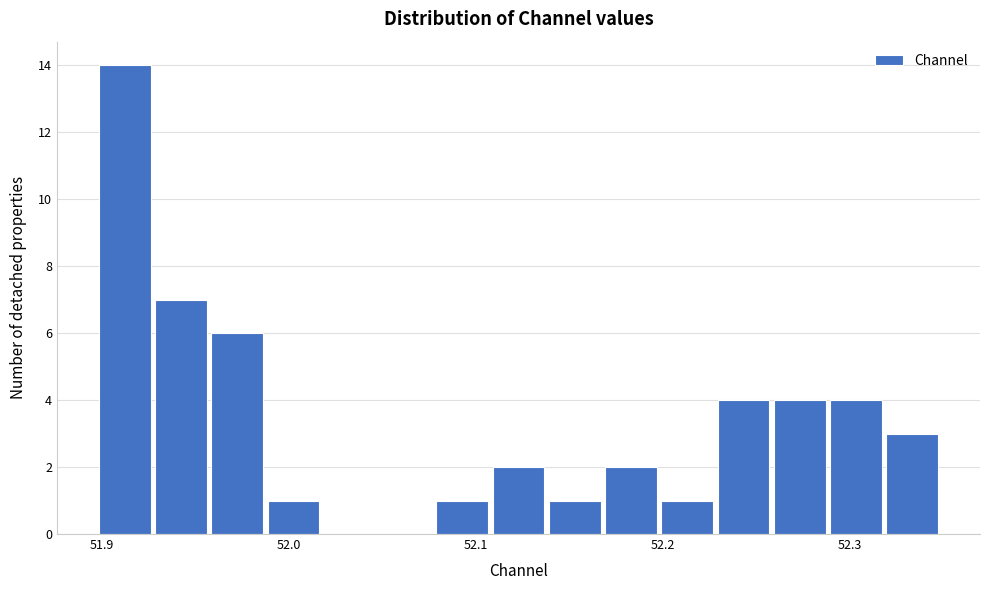

Around what value on the x-axis is the tallest bar? Give the approximate position of its centre, as read against the axis.

51.91